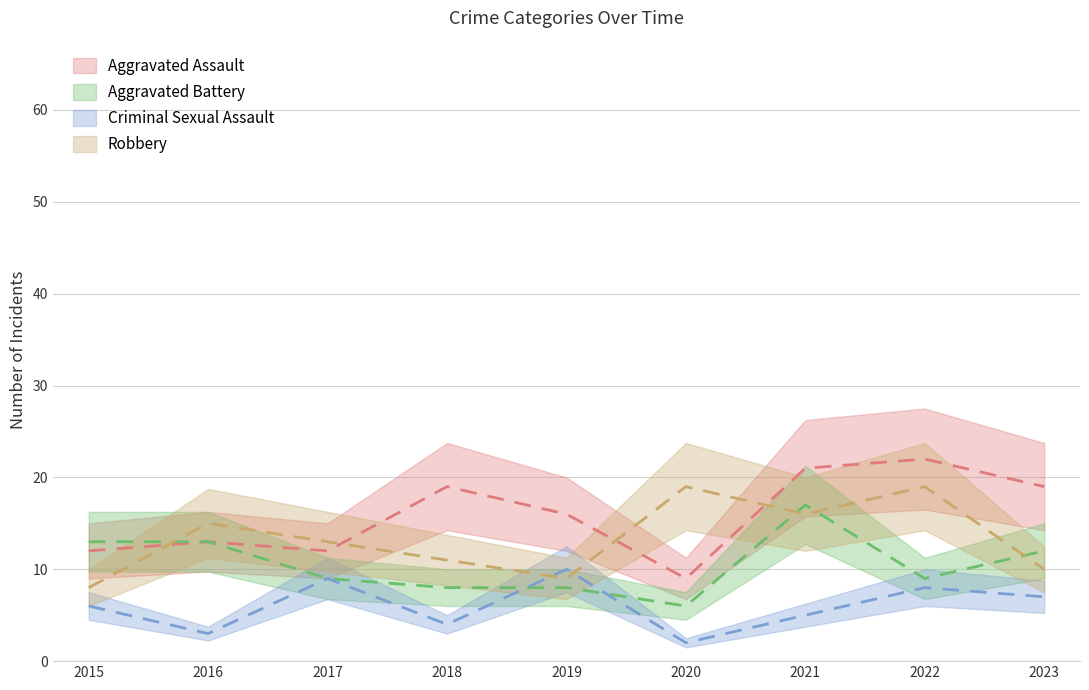

Rank the series by their average value, from highest to lowest.

Aggravated Assault, Robbery, Aggravated Battery, Criminal Sexual Assault